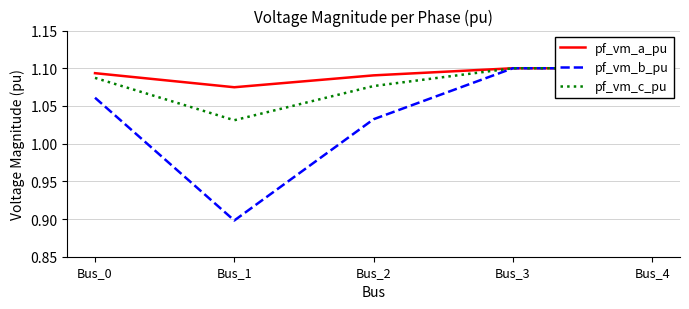

What is the total value across all series at Bus_2?

3.2